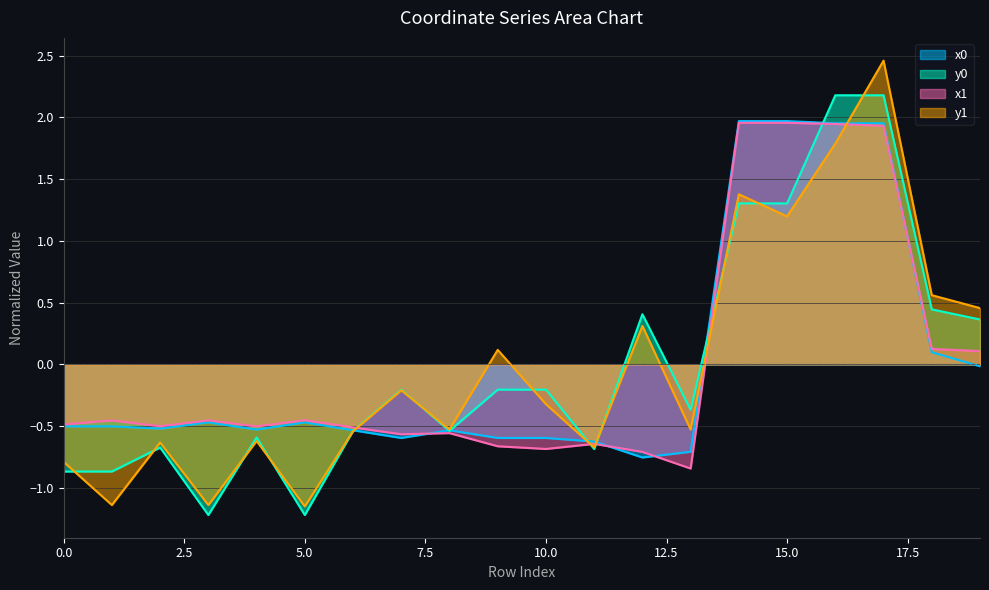

True or false: x0 has more than 1 points higher than both neighbors.

True